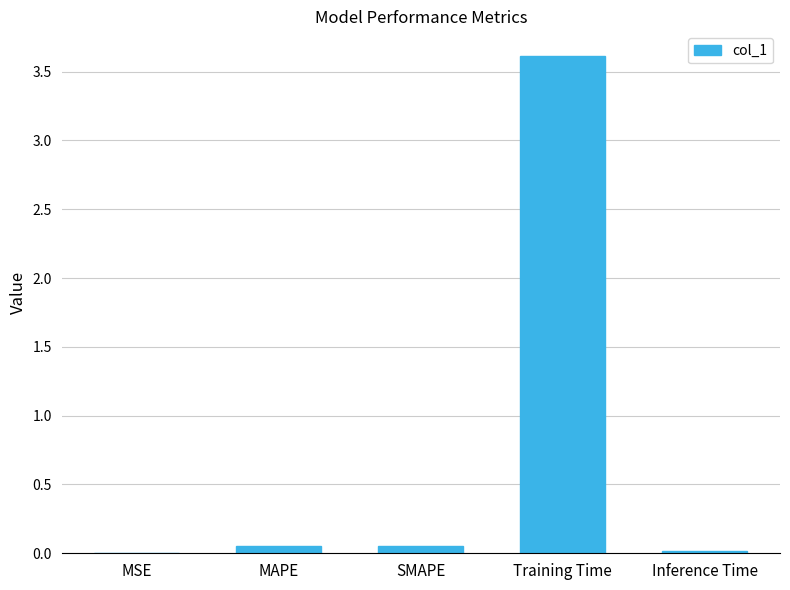

What is the sum of all values?

3.7